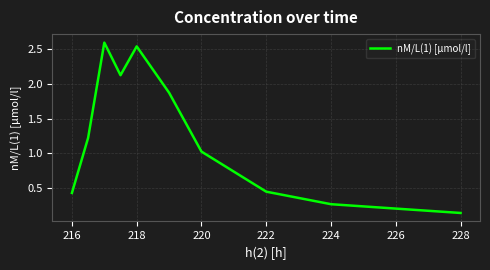

True or false: there are more than 1 points higher than both neighbors.

True